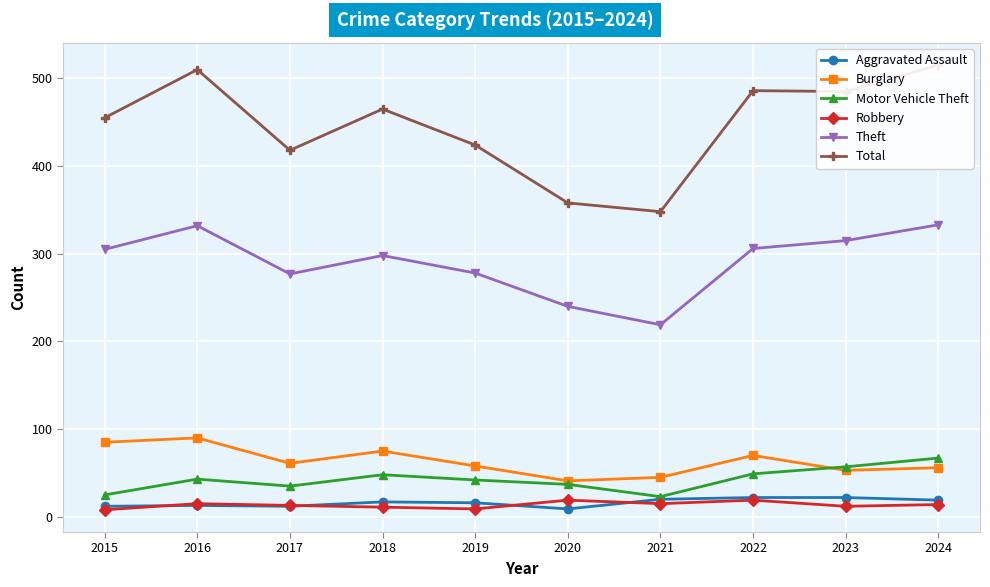

What is the difference between the Theft values at 2016 and 2015?

27